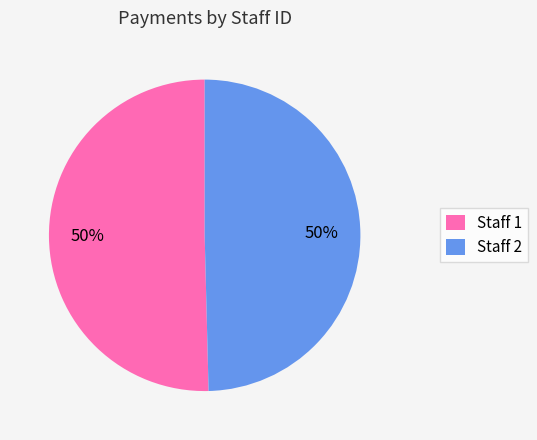

Do Staff 1 and Staff 2 together represent more than half of the pie?

Yes